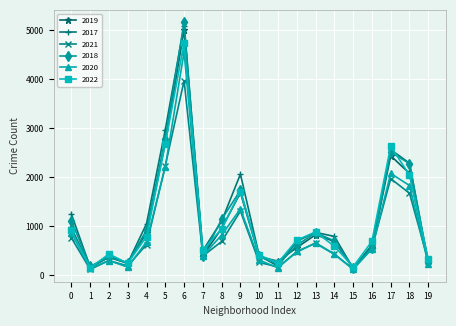

What is the value of the 2017 point at the 18th from the left?

2566